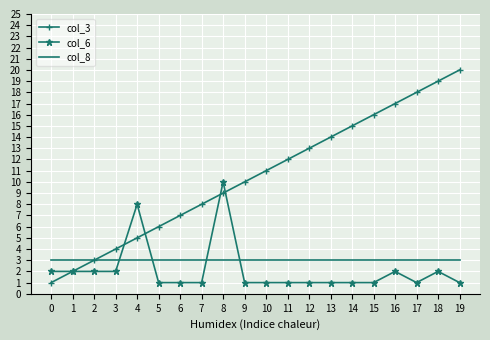

What is the highest value of the col_8 series?

3